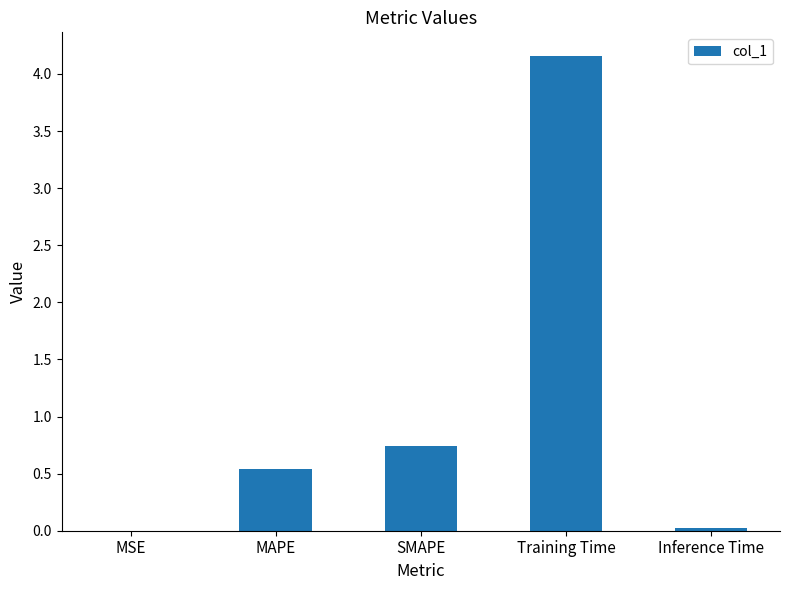

True or false: the data shows 1.2 at SMAPE.

False